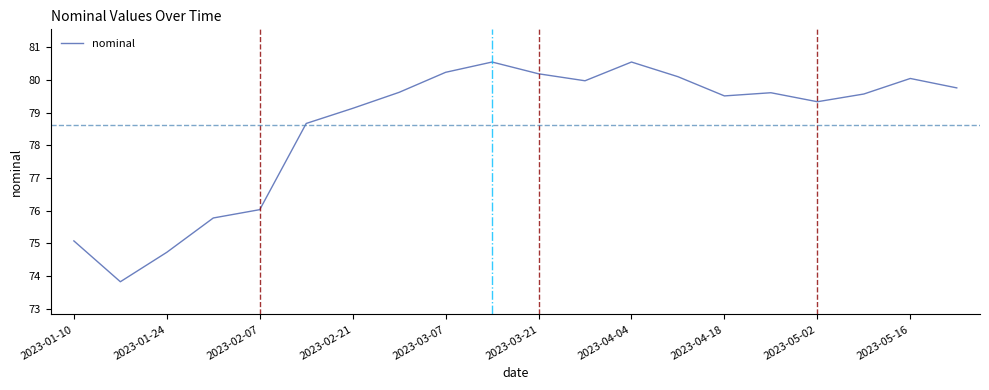

What is the difference between the maximum and minimum values?

6.7